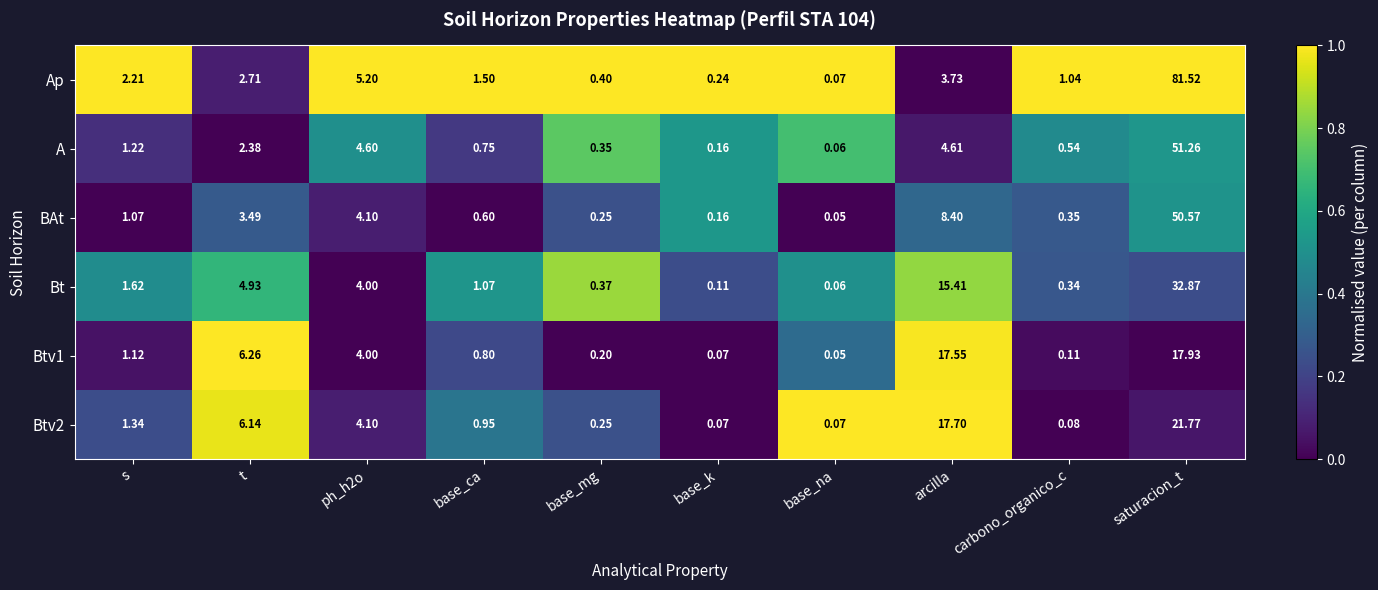

Which series changed the most between base_mg and base_k?

Bt